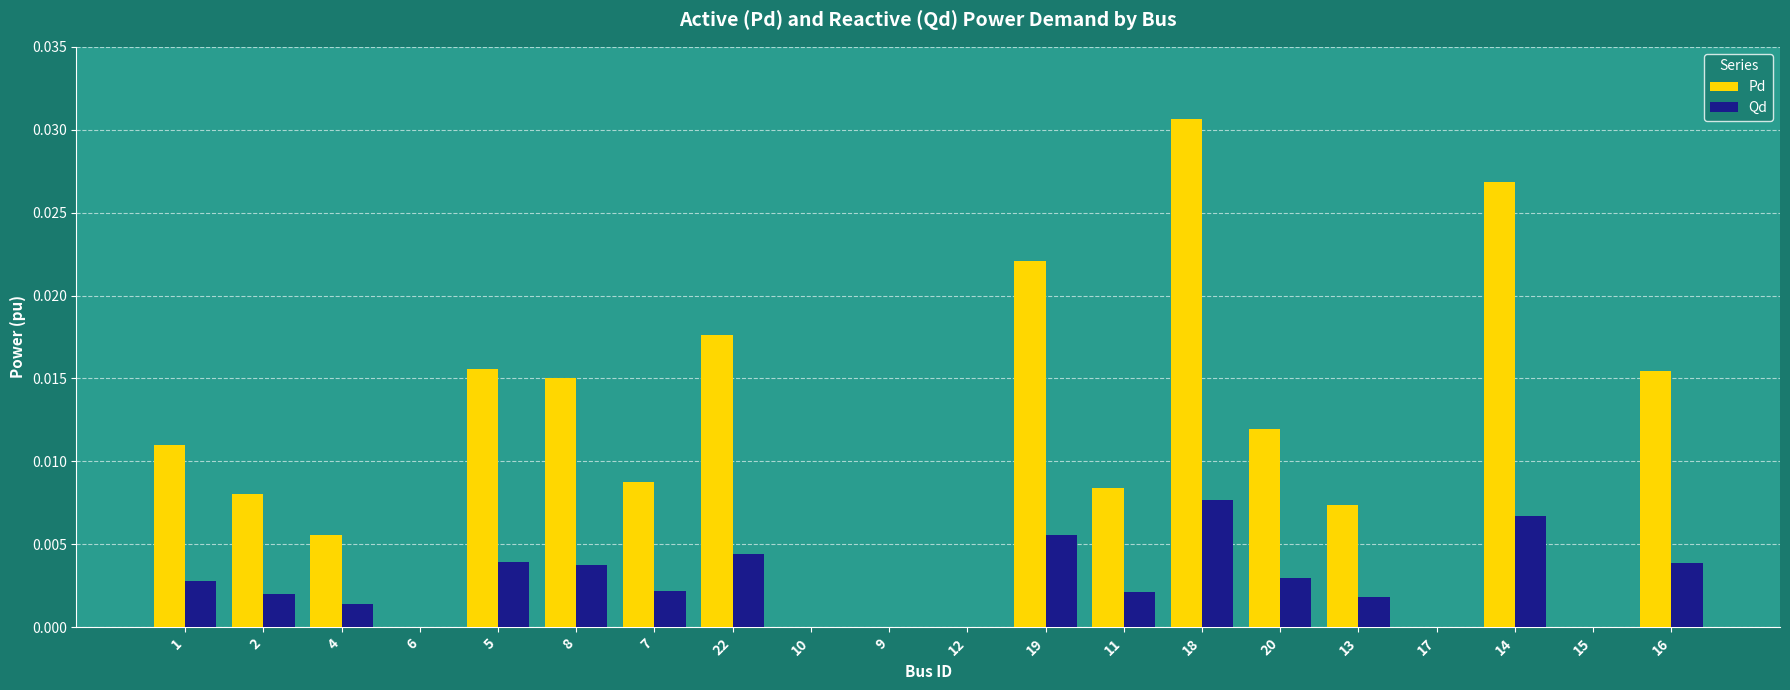

Between 13 and 15, which series saw the biggest shift?

Pd